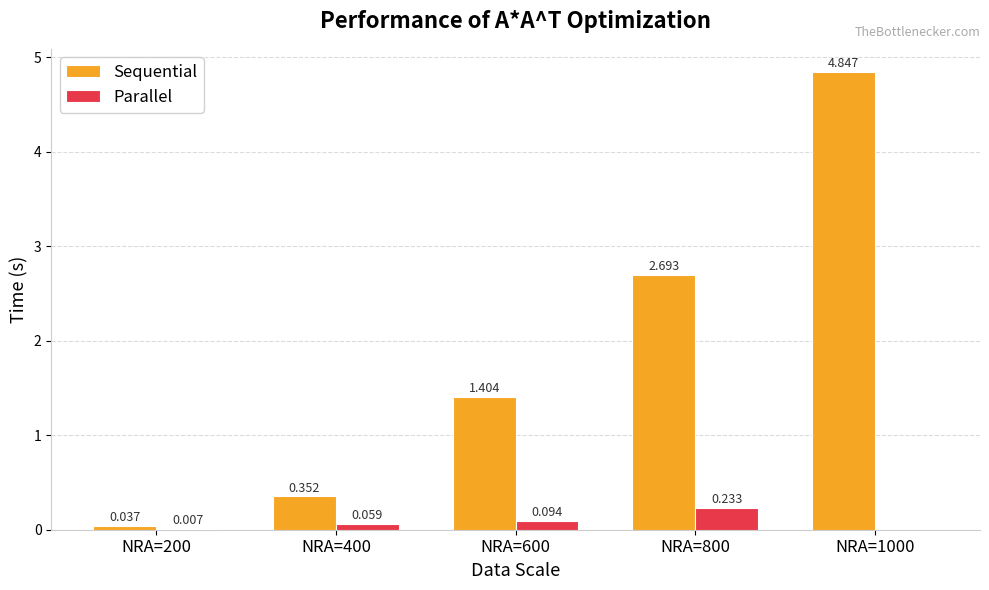

Which series has the largest total across all categories?

Sequential